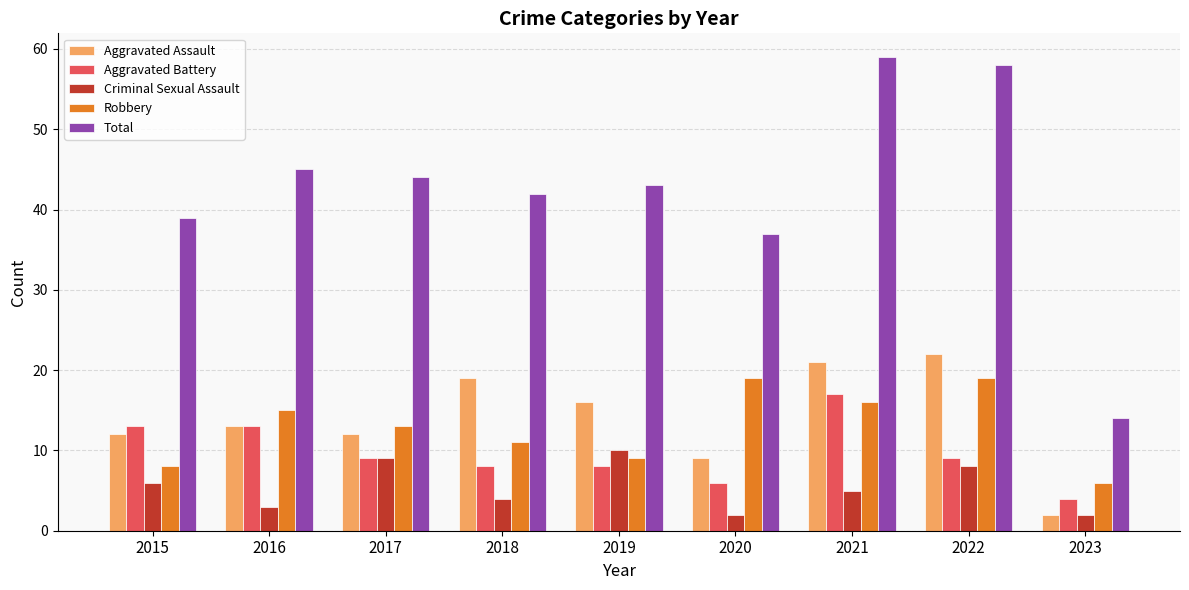

At which label does Total first exceed 43?

2016